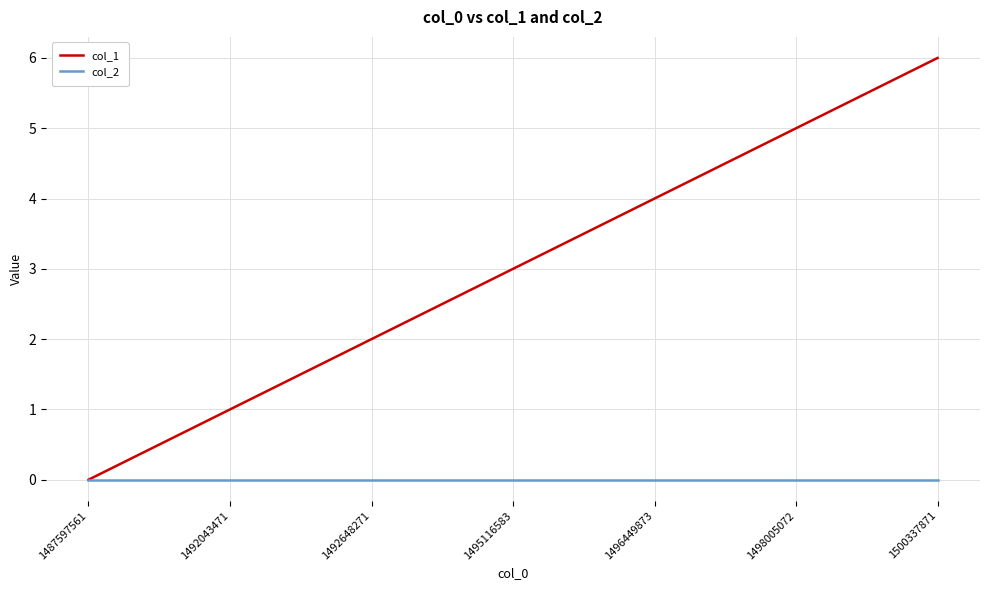

Which label corresponds to the largest value in the chart?

1500337871